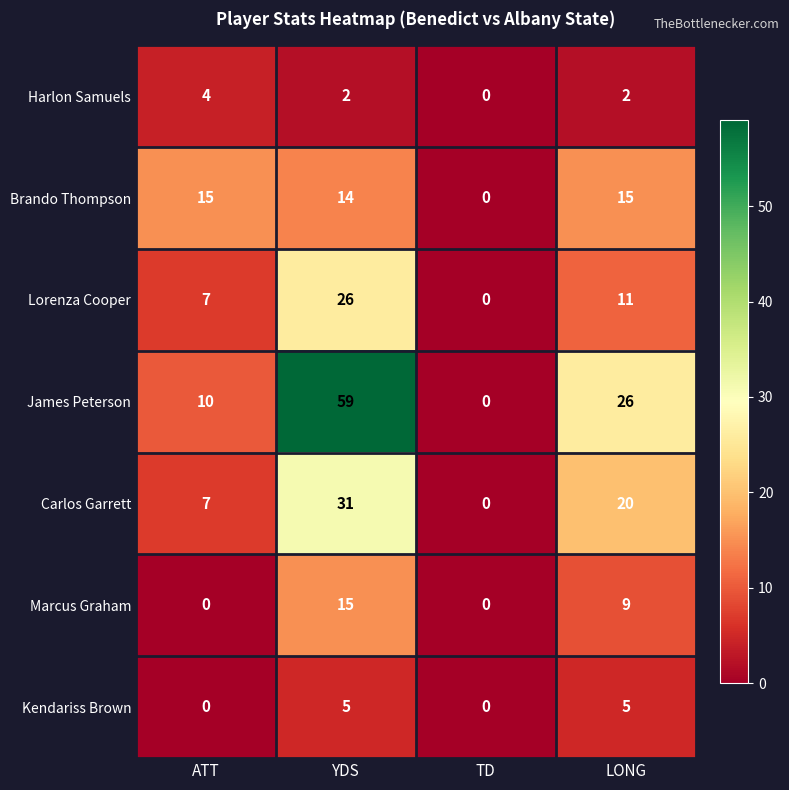

Reading left to right, extract all data points from this chart.

Harlon Samuels: ATT=4	YDS=2	TD=0	LONG=2
Brando Thompson: ATT=15	YDS=14	TD=0	LONG=15
Lorenza Cooper: ATT=7	YDS=26	TD=0	LONG=11
James Peterson: ATT=10	YDS=59	TD=0	LONG=26
Carlos Garrett: ATT=7	YDS=31	TD=0	LONG=20
Marcus Graham: ATT=0	YDS=15	TD=0	LONG=9
Kendariss Brown: ATT=0	YDS=5	TD=0	LONG=5